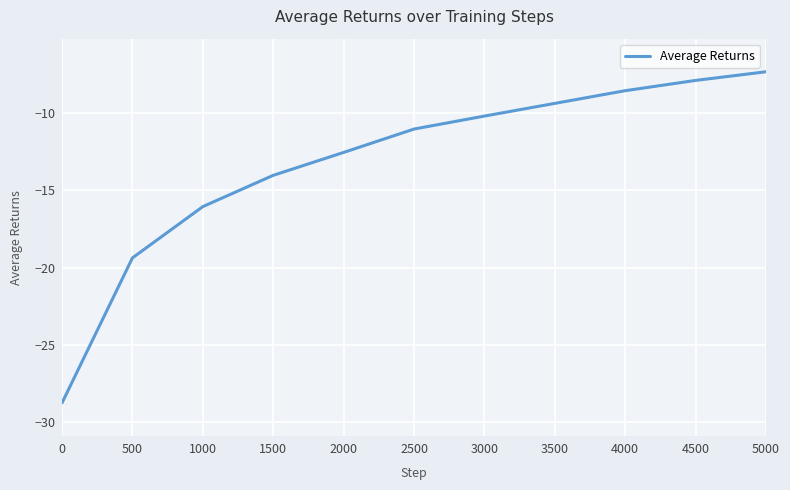

What value does the data have at 3500?

-9.4